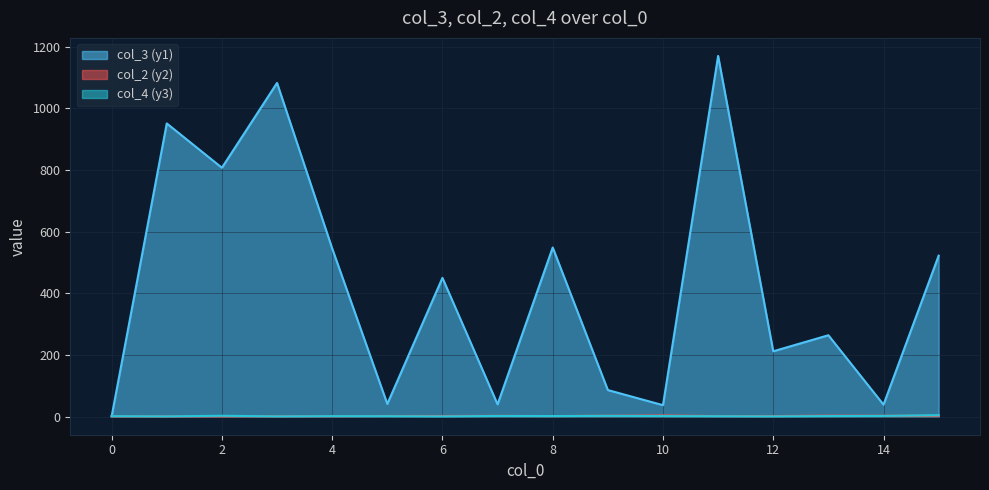

What is the maximum value for col_3 (y1)?

1169.5